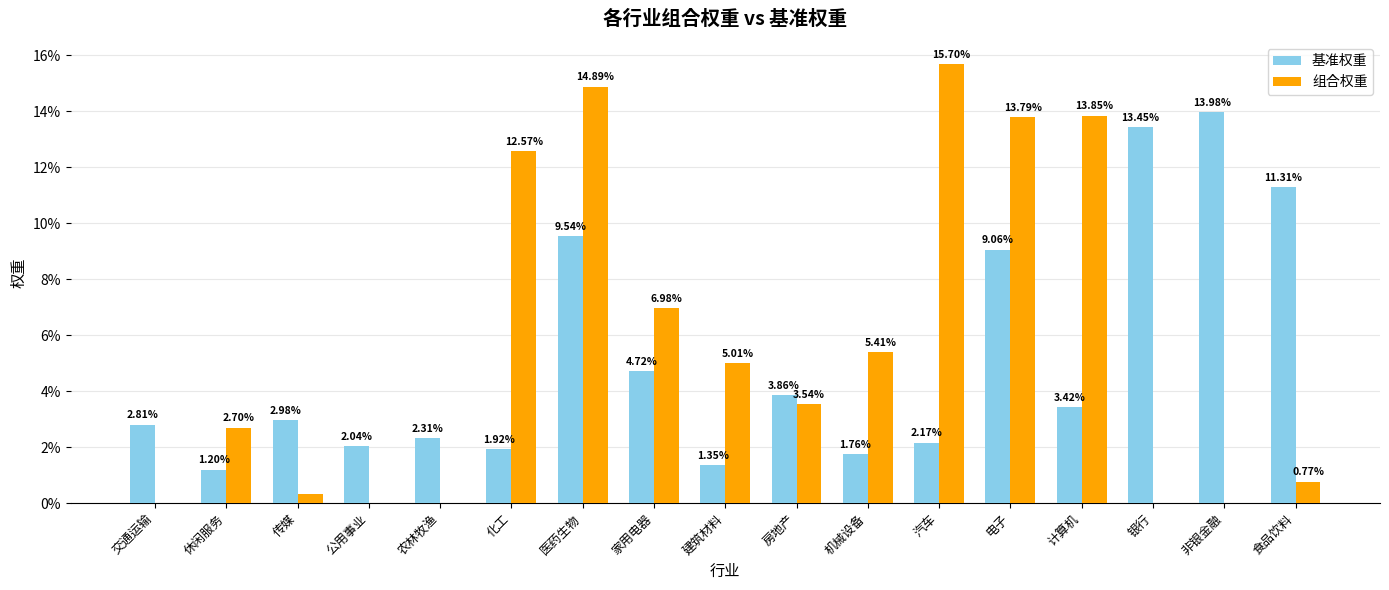

Rank the series by their average value, from highest to lowest.

组合权重, 基准权重